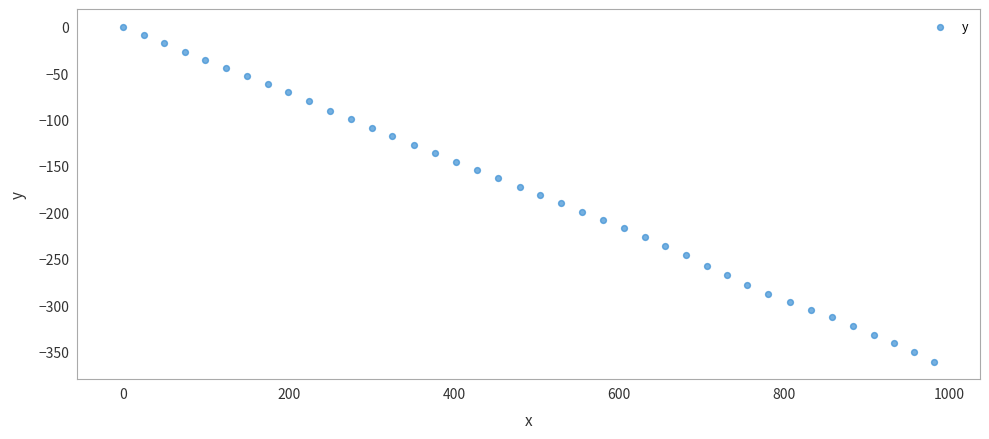

What is the range of Y values (max minus min)?

361.0